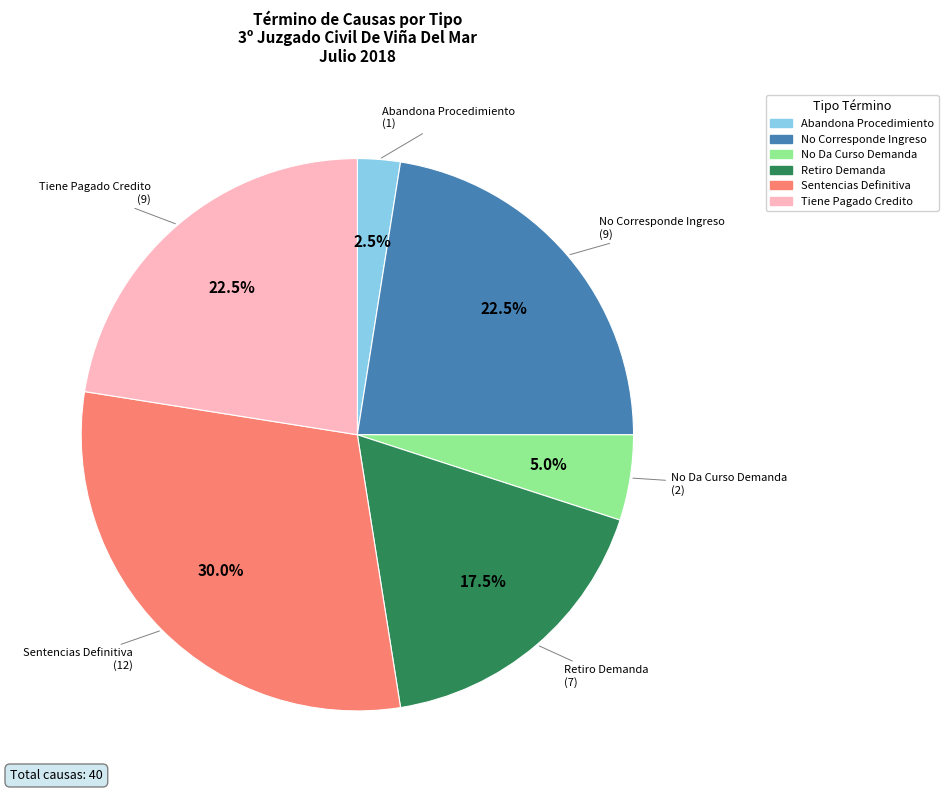

What is the ratio of the value at No Da Curso Demanda to the value at Abandona Procedimiento?

2.0